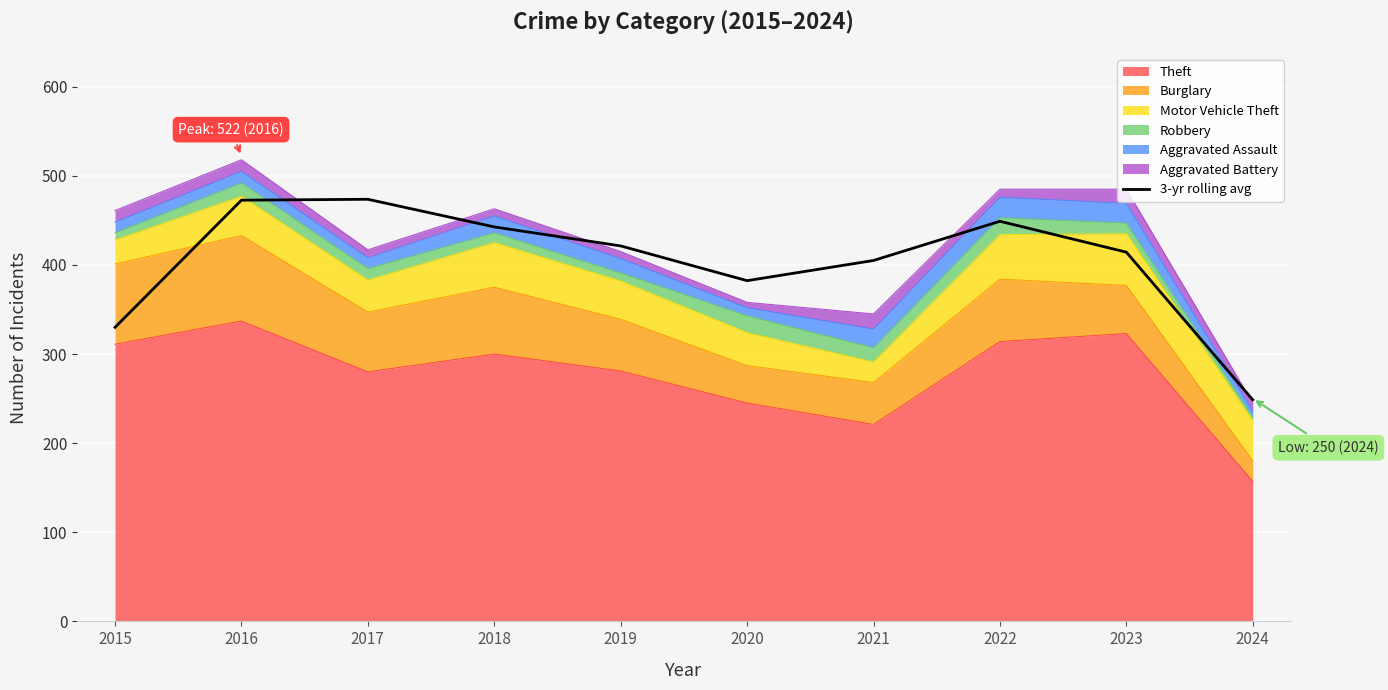

How many lines are shown in the chart?

1